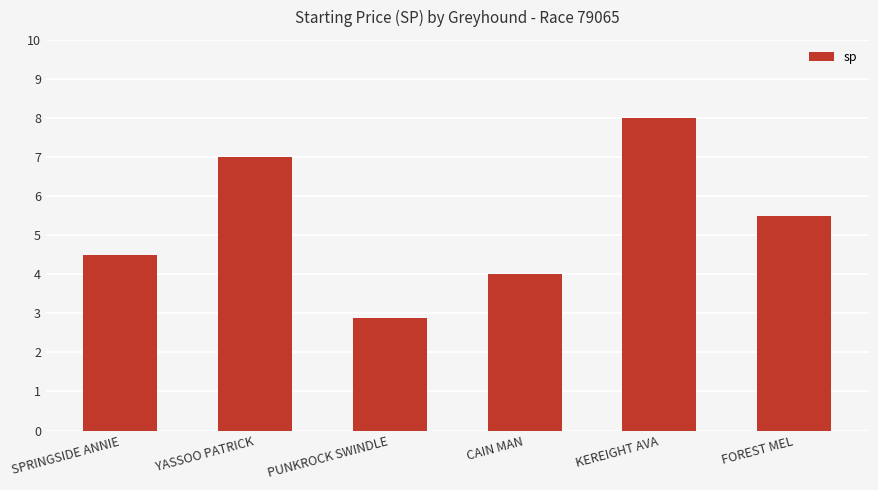

What is the label of the 1st bar from the left?

SPRINGSIDE ANNIE